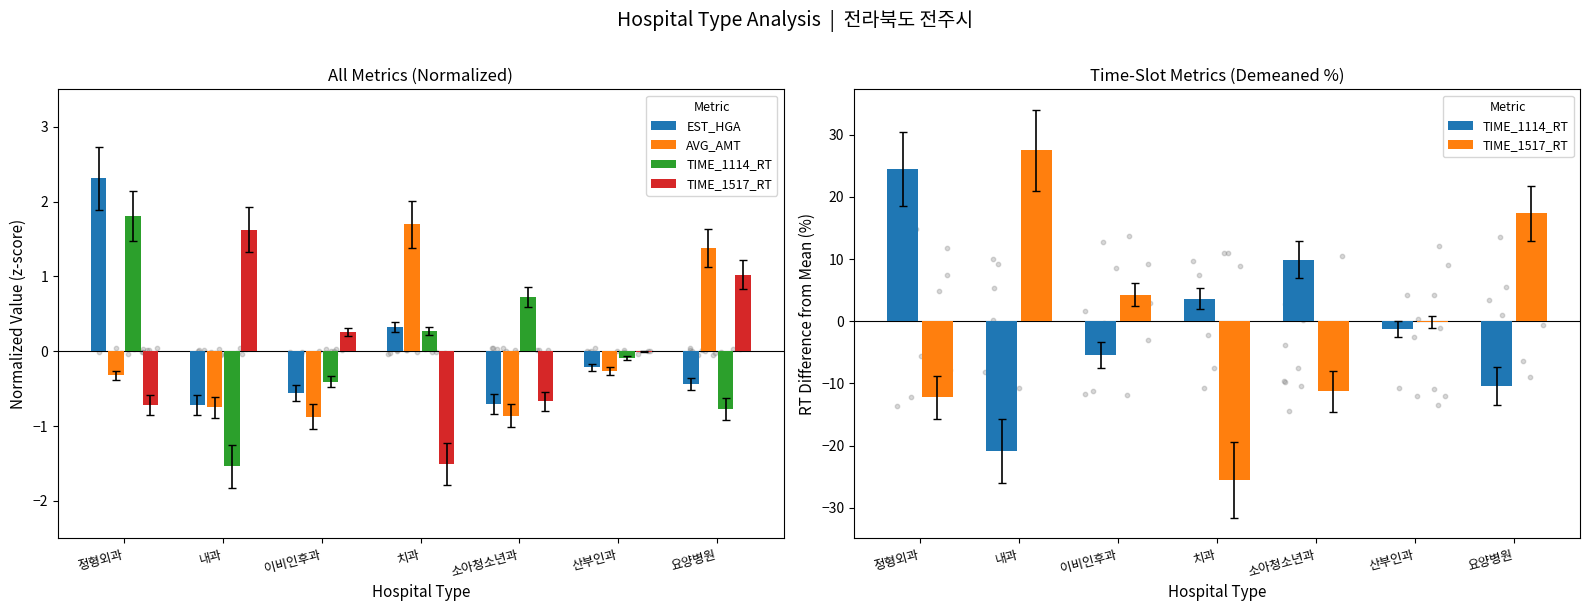

At how many categories does at least one series exceed -25?

7